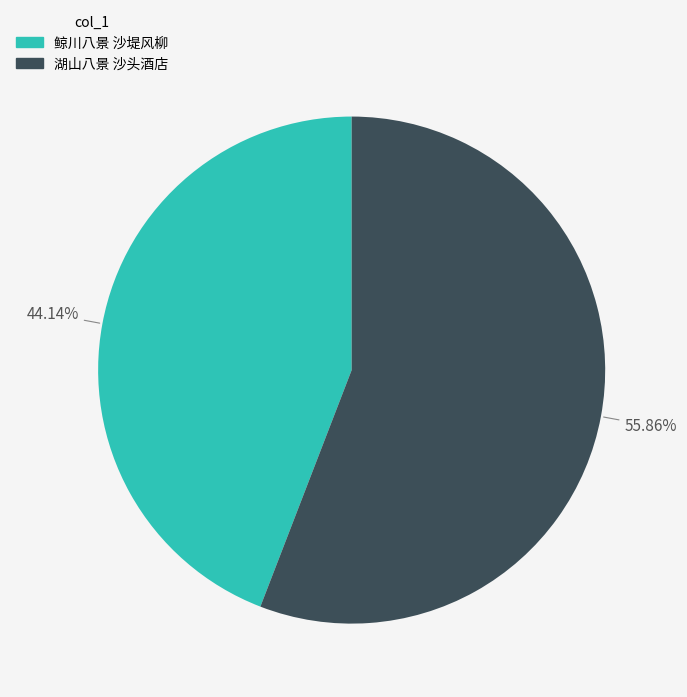

To the nearest percent, what percentage of the pie is 湖山八景 沙头酒店?

56%